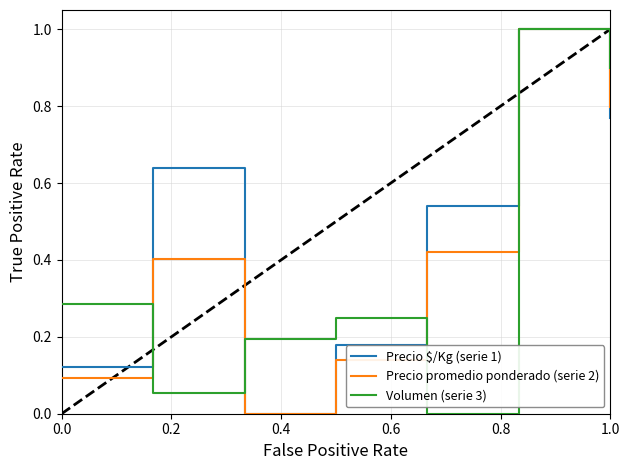

How many intersections are there between Precio $/Kg (serie 1) and Volumen (serie 3)?

4